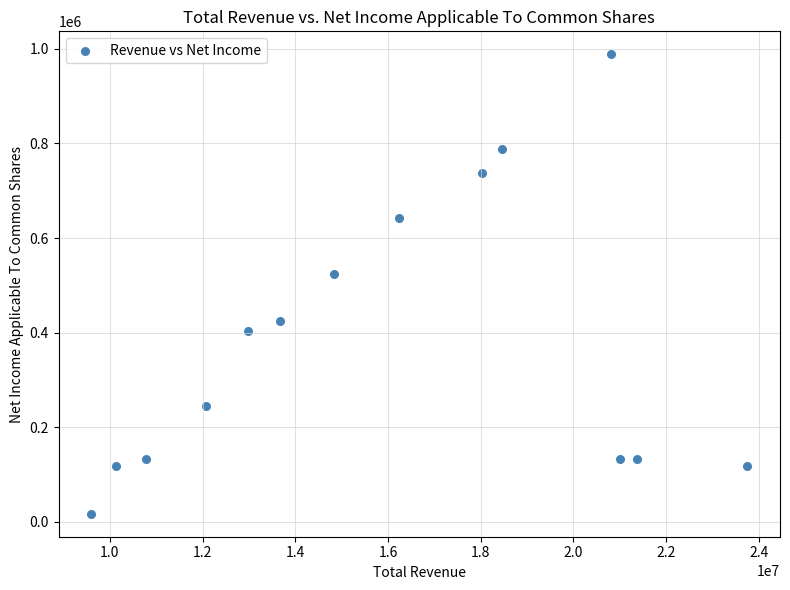

What is the range of Y values (max minus min)?

971500